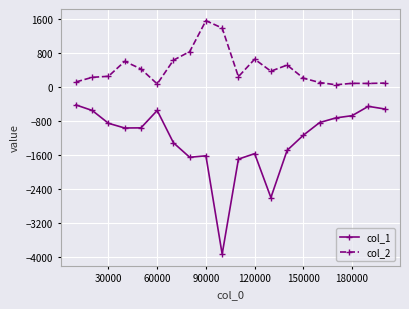

What is the sum of all col_2 values?

8570.5